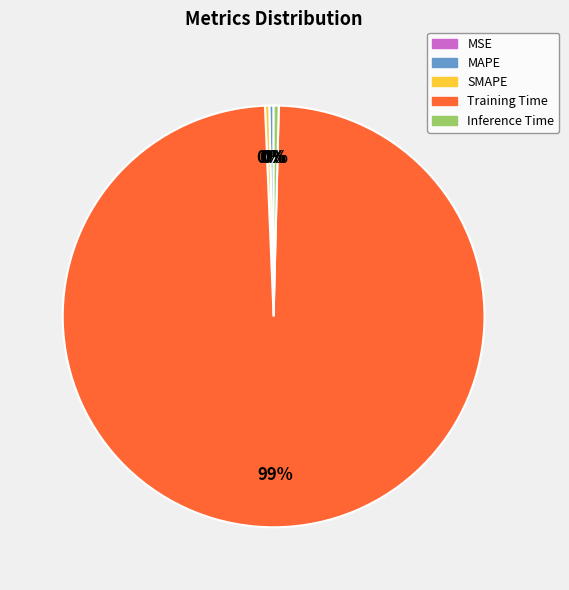

Is it true that Training Time is 99% of the pie?

True